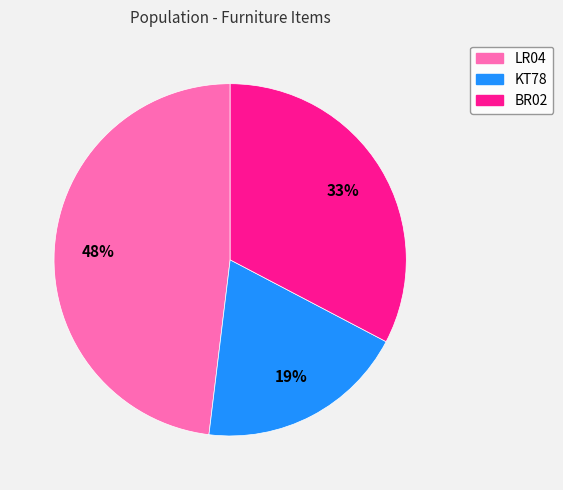

Which category has the biggest portion of the pie?

LR04